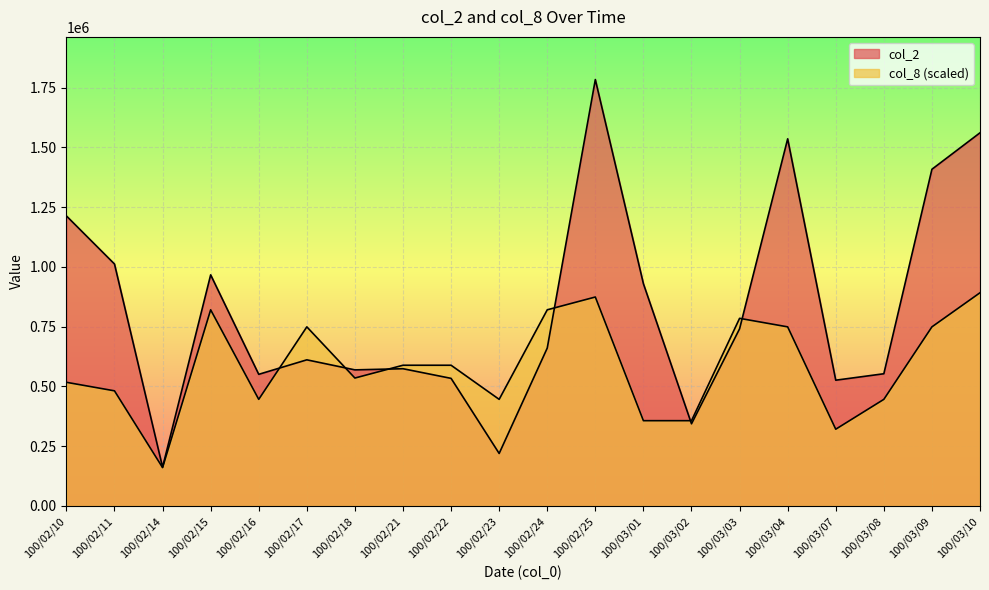

Reading left to right, list all the values displayed in this chart.

col_2: 1213540.0	1012320.0	162330.0	966930.0	550760.0	611400.0	569380.0	574210.0	533880.0	219700.0	660580.0	1784140.0	929740.0	343780.0	741170.0	1536040.0	526230.0	553170.0	1408700.0	1561290.0
col_8: 517400.6	481717.8	160572.6	820704.4	446035.0	749338.8	535242.0	588766.2	588766.2	446035.0	820704.4	874228.6	356828.0	356828.0	785021.6	749338.8	321145.2	446035.0	749338.8	892070.0